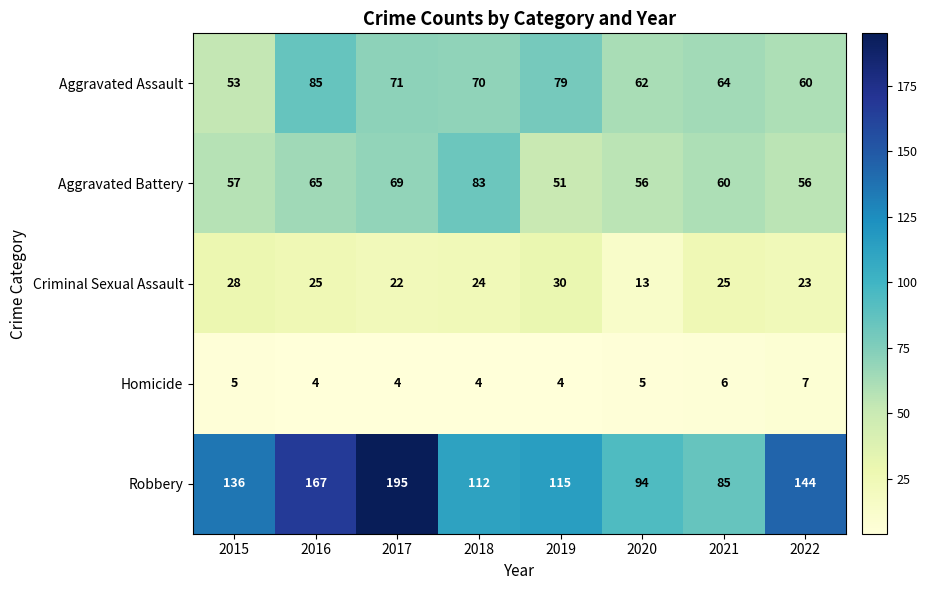

At 2022, list the series in order from largest to smallest.

Robbery, Aggravated Assault, Aggravated Battery, Criminal Sexual Assault, Homicide